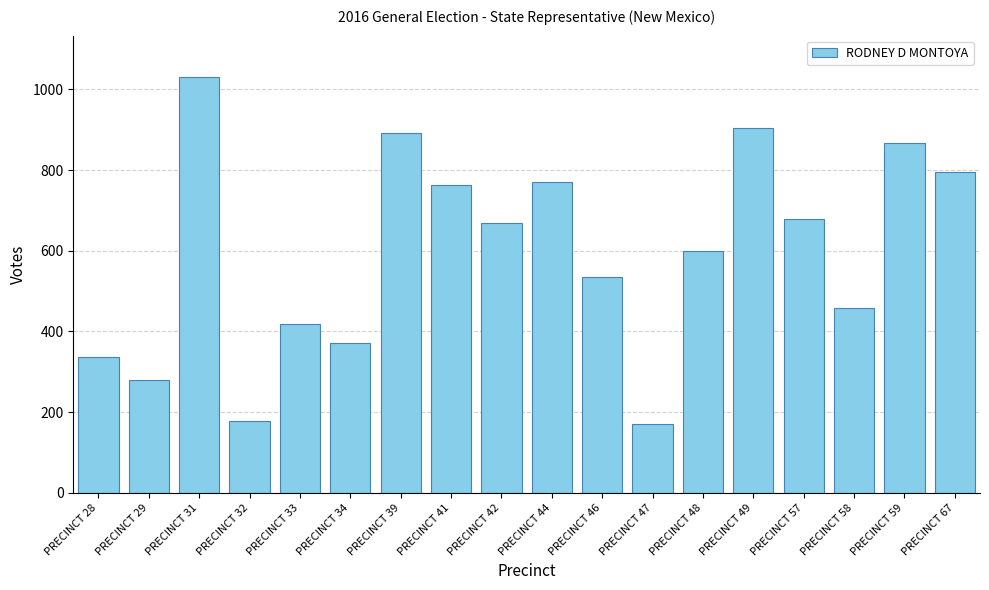

Which has a higher value, PRECINCT 28 or PRECINCT 39?

PRECINCT 39